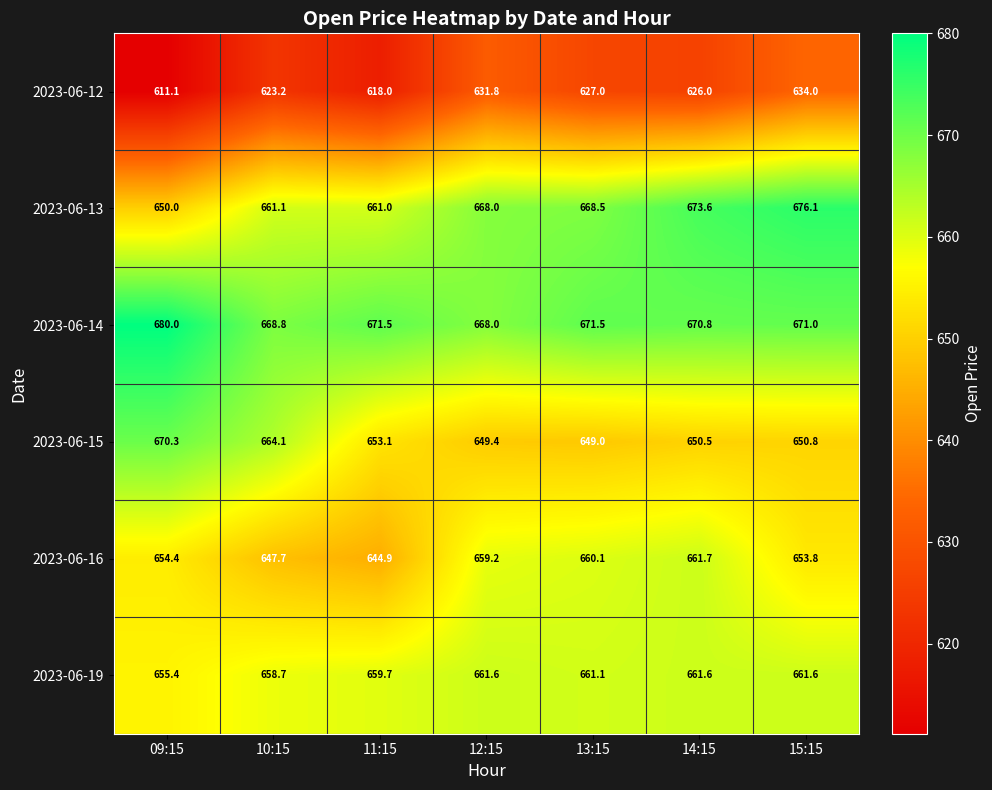

What is the sum of the 2023-06-19 values at 14:15 and 10:15?

1320.3